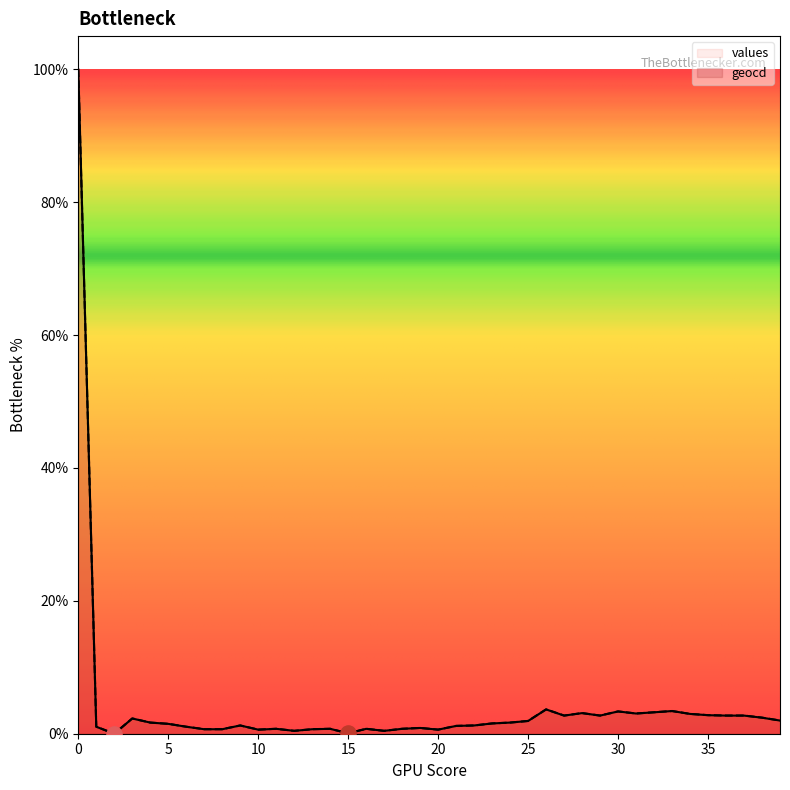

What is the total value across all series at 29?

5.5